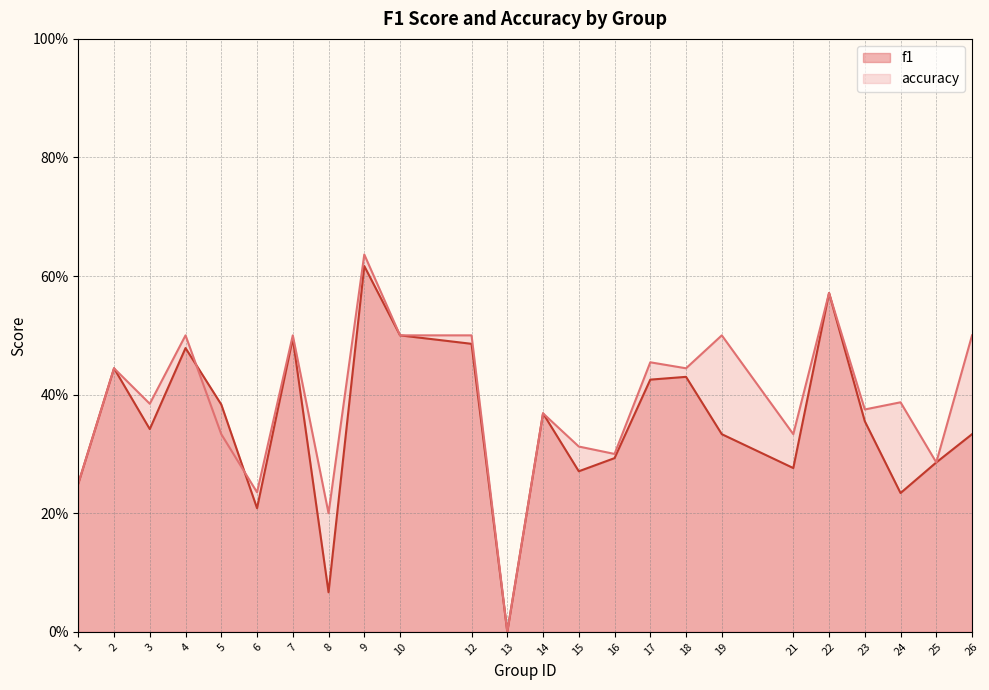

Where is accuracy nearest to the value 0?

13